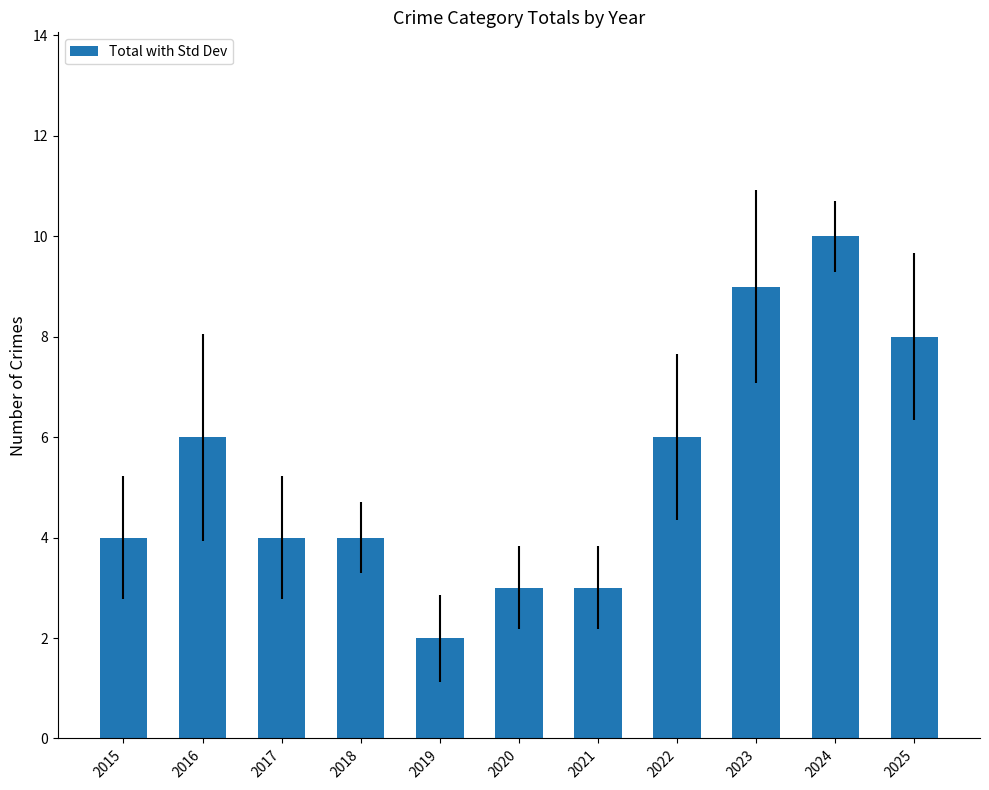

Count the values in the range 3 to 8.

8